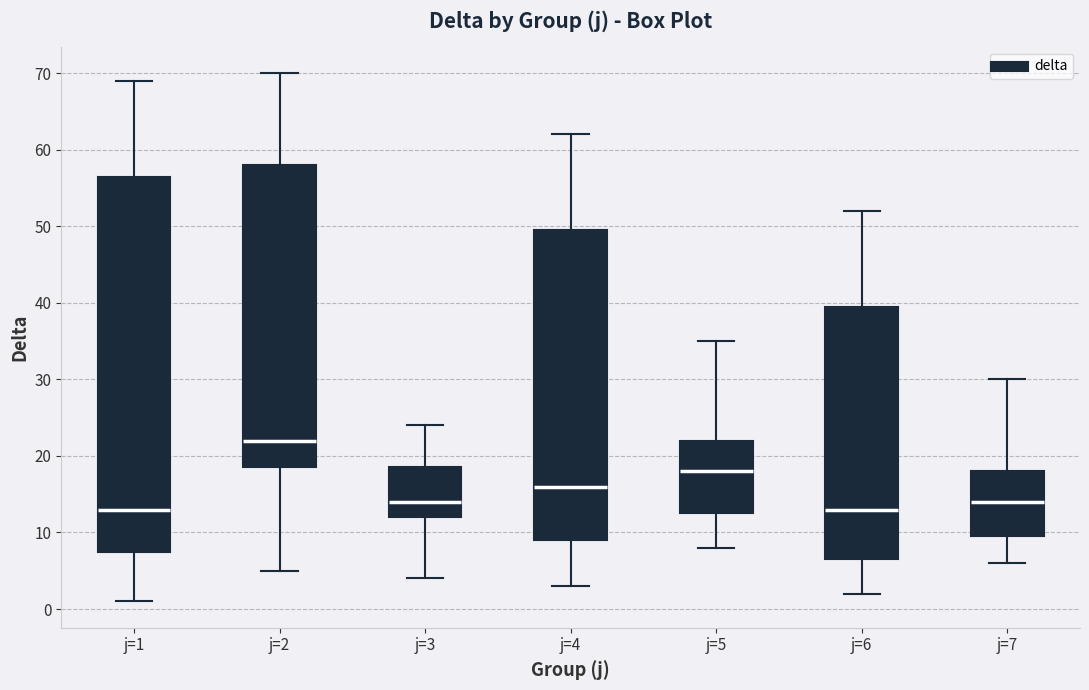

Reading left to right, transcribe this box plot: for each box, give where its median line is, the range the box spans, and where its two whiskers end, as read against the y-axis. The values are not printed on the chart, so give them approximately, as read against the axis.

j=1: median 13, box 8 to 57, whiskers 1 to 69
j=2: median 22, box 19 to 58, whiskers 5 to 70
j=3: median 14, box 12 to 19, whiskers 4 to 24
j=4: median 16, box 9 to 50, whiskers 3 to 62
j=5: median 18, box 13 to 22, whiskers 8 to 35
j=6: median 13, box 7 to 40, whiskers 2 to 52
j=7: median 14, box 10 to 18, whiskers 6 to 30